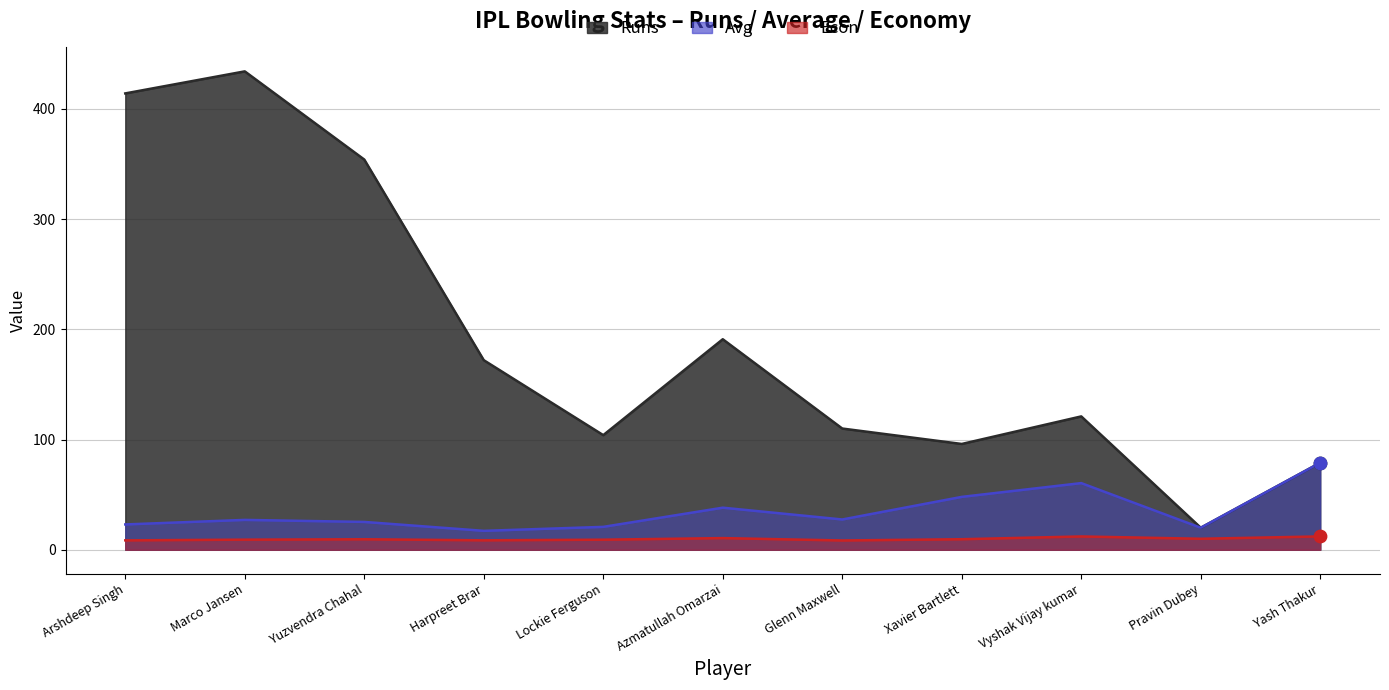

What is the total value across all series at Azmatullah Omarzai?

239.8